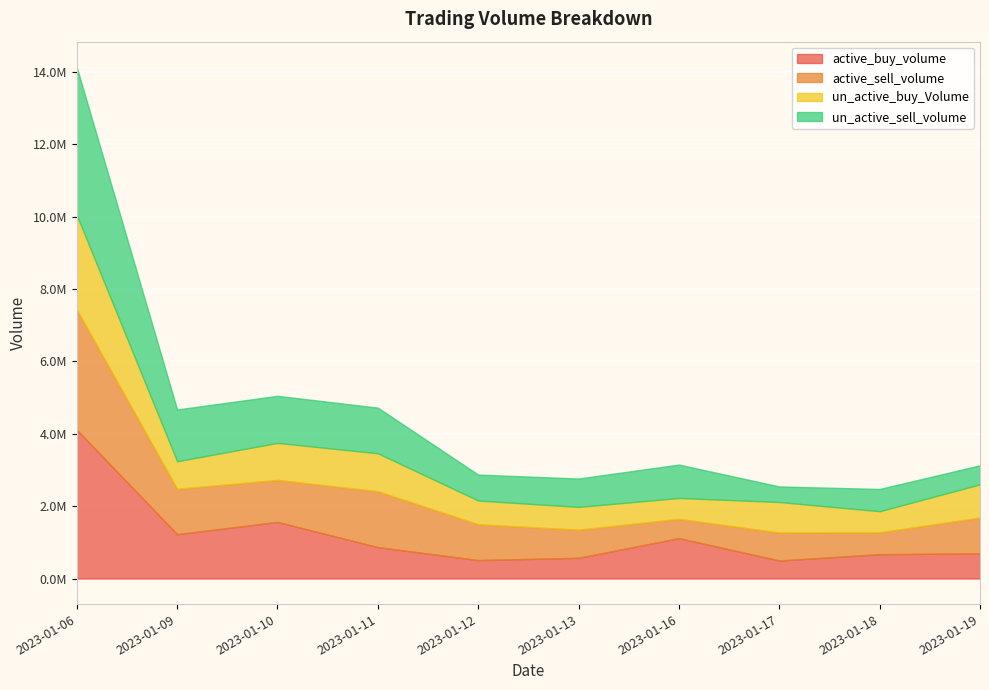

Between which two adjacent categories do un_active_sell_volume and active_sell_volume first intersect?

2023-01-10 and 2023-01-11